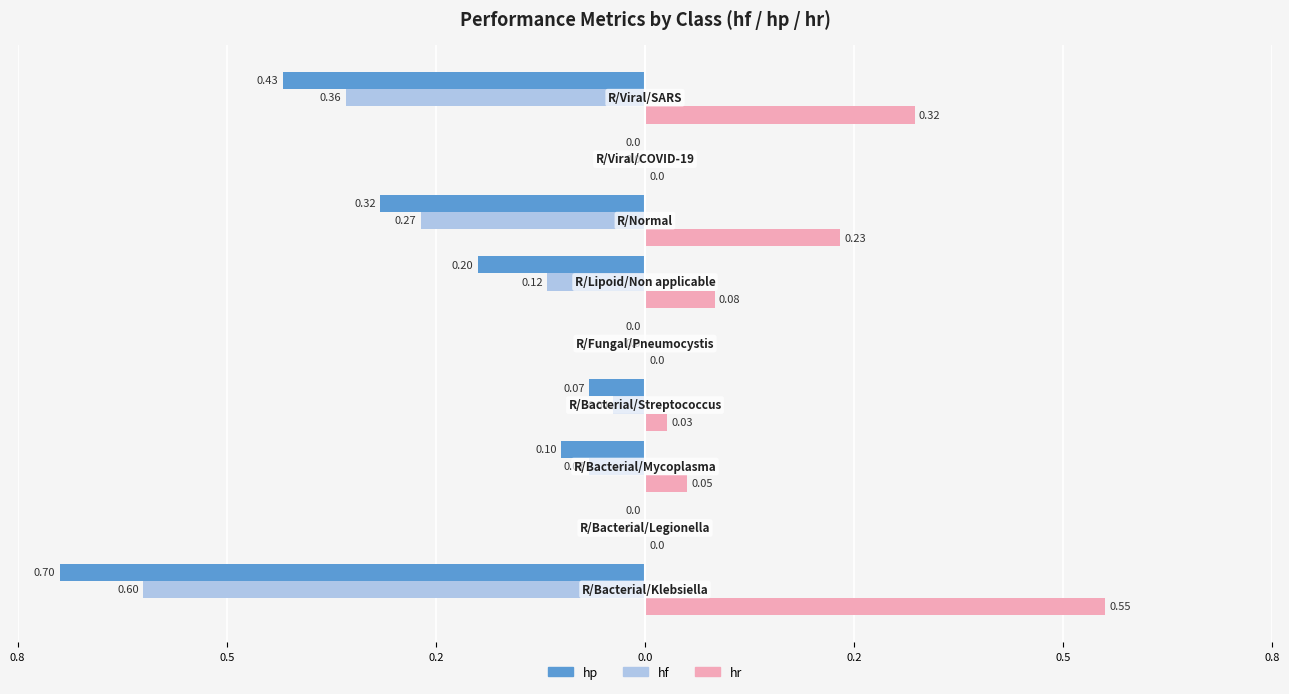

Reading left to right, what are all the values shown in this chart?

hp: -0.7	0.0	-0.1	-0.1	0.0	-0.2	-0.3	0.0	-0.4
hf: -0.6	0.0	-0.1	-0.0	0.0	-0.1	-0.3	0.0	-0.4
hr: 0.6	0.0	0.1	0.0	0.0	0.1	0.2	0.0	0.3